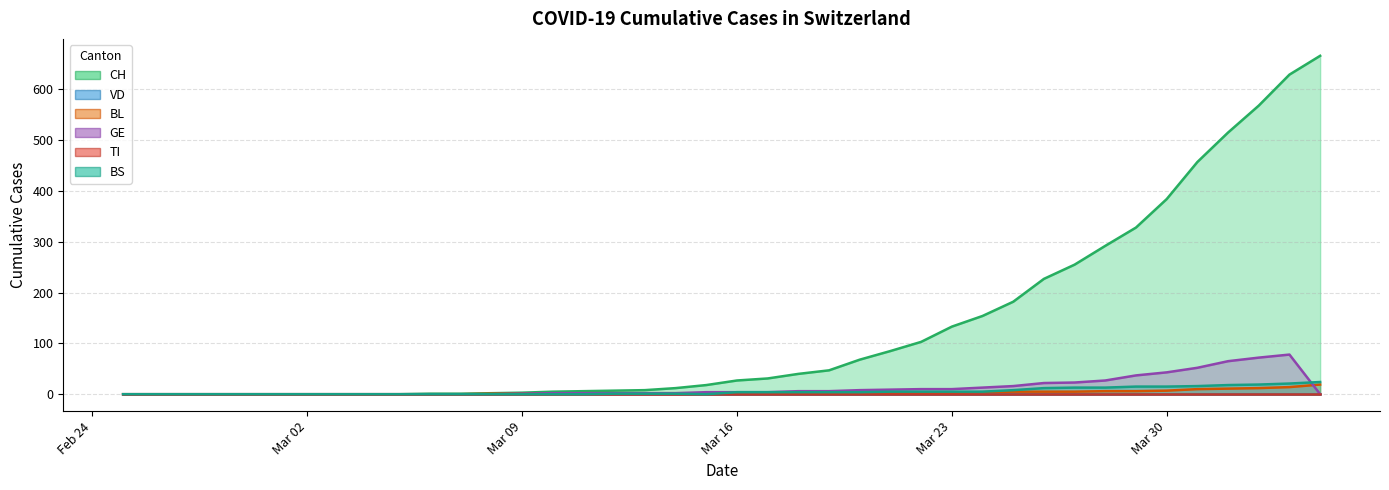

Does the chart display data point markers on the line(s)?

No